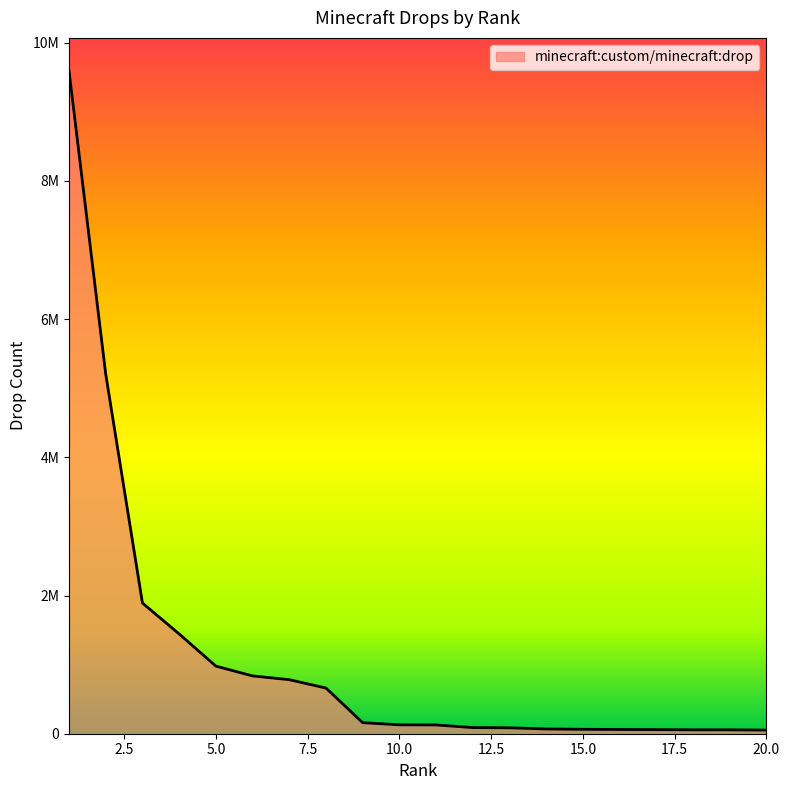

What is the difference between the maximum and minimum values?

9536945